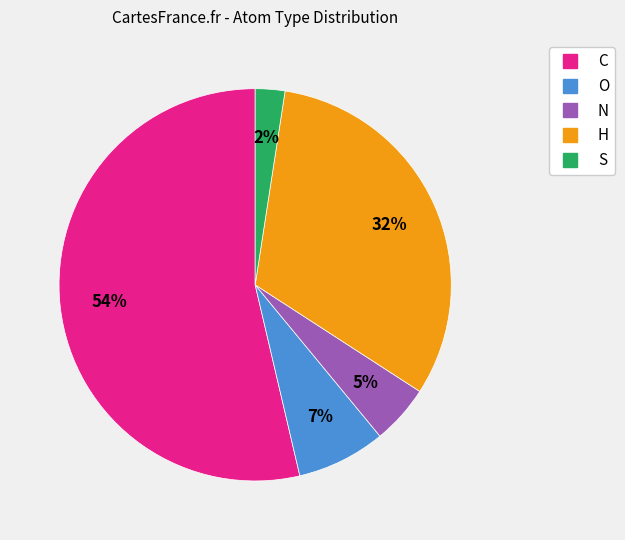

What percentage is the N slice, to the nearest percent?

5%